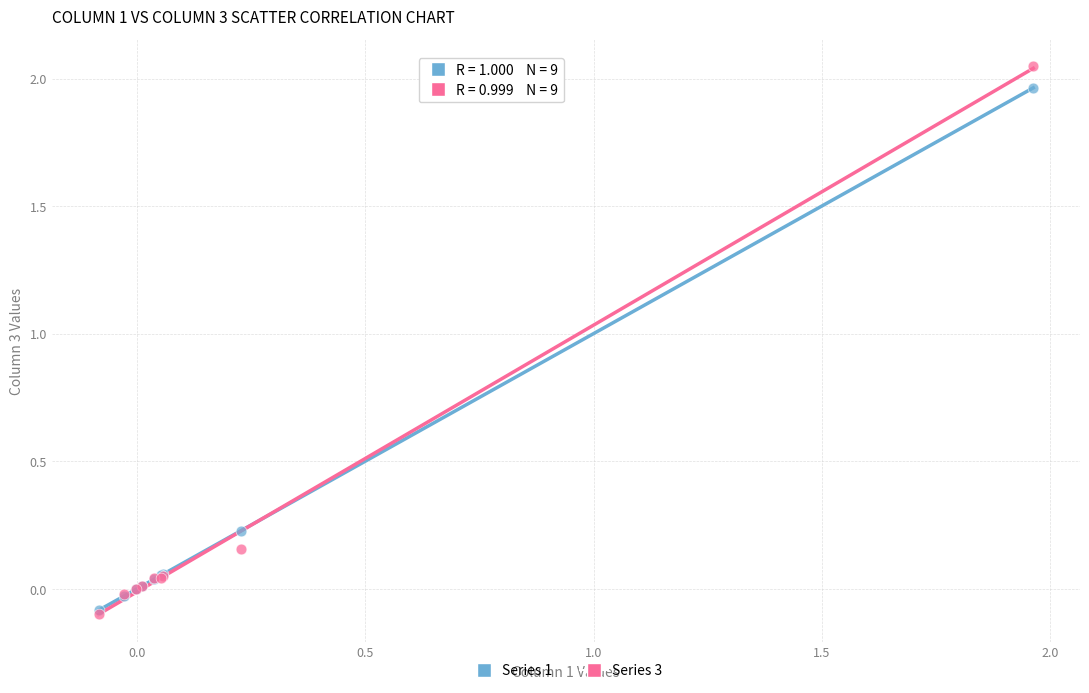

Which series has the widest spread of Y values?

Series 3